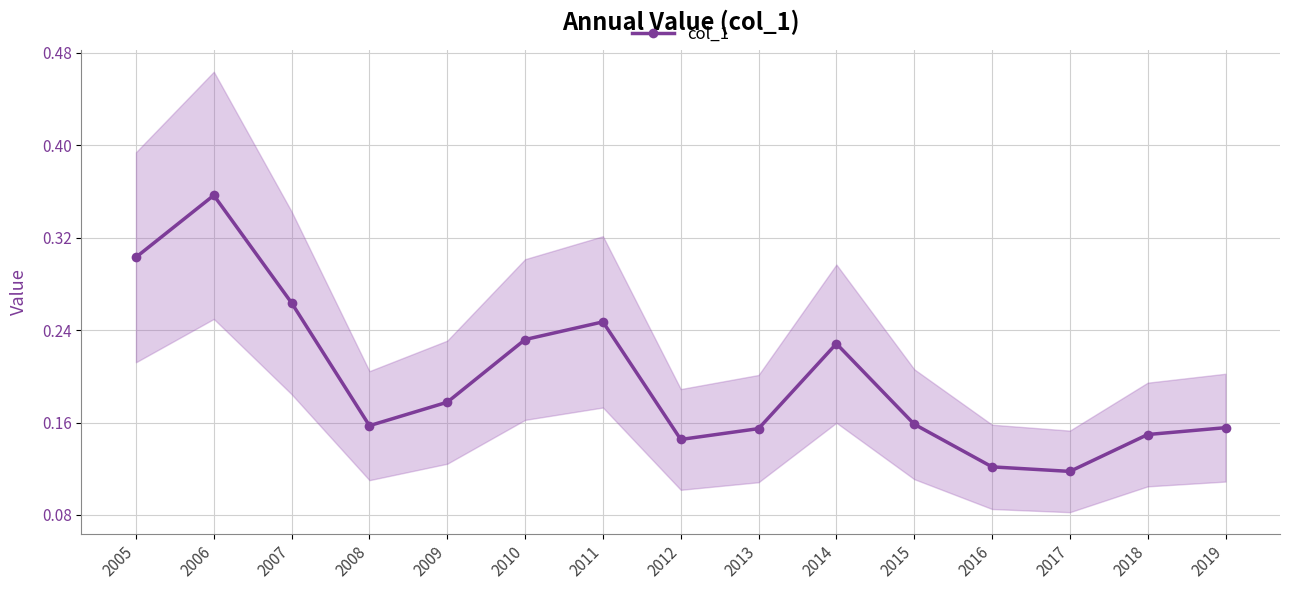

Read the value at 2010.

0.2